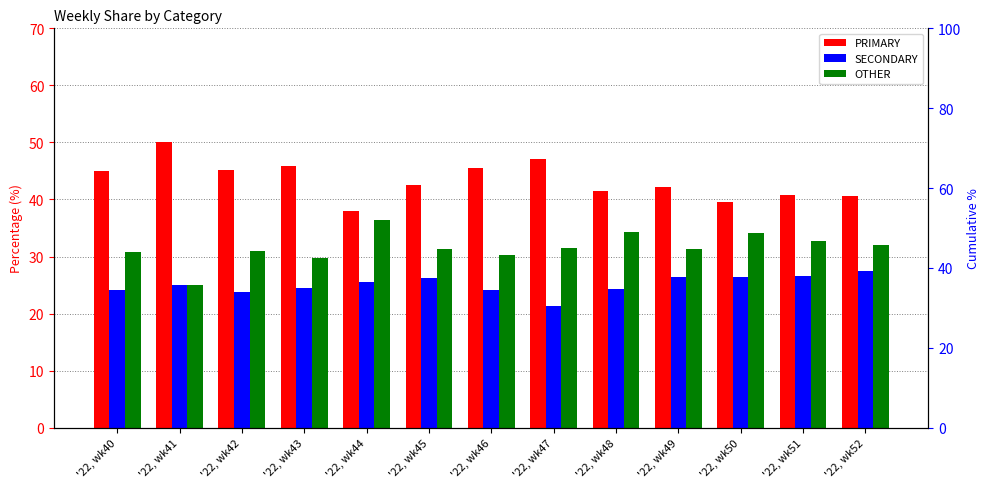

Reading right to left, list all the values displayed in this chart.

PRIMARY: '22, wk52=40.5	'22, wk51=40.8	'22, wk50=39.5	'22, wk49=42.2	'22, wk48=41.4	'22, wk47=47.1	'22, wk46=45.5	'22, wk45=42.5	'22, wk44=38.0	'22, wk43=45.8	'22, wk42=45.2	'22, wk41=50.0	'22, wk40=44.9
SECONDARY: '22, wk52=27.5	'22, wk51=26.5	'22, wk50=26.4	'22, wk49=26.4	'22, wk48=24.2	'22, wk47=21.4	'22, wk46=24.1	'22, wk45=26.2	'22, wk44=25.6	'22, wk43=24.5	'22, wk42=23.9	'22, wk41=25.0	'22, wk40=24.2
OTHER: '22, wk52=31.9	'22, wk51=32.7	'22, wk50=34.1	'22, wk49=31.3	'22, wk48=34.3	'22, wk47=31.5	'22, wk46=30.4	'22, wk45=31.3	'22, wk44=36.4	'22, wk43=29.7	'22, wk42=31.0	'22, wk41=25.0	'22, wk40=30.9